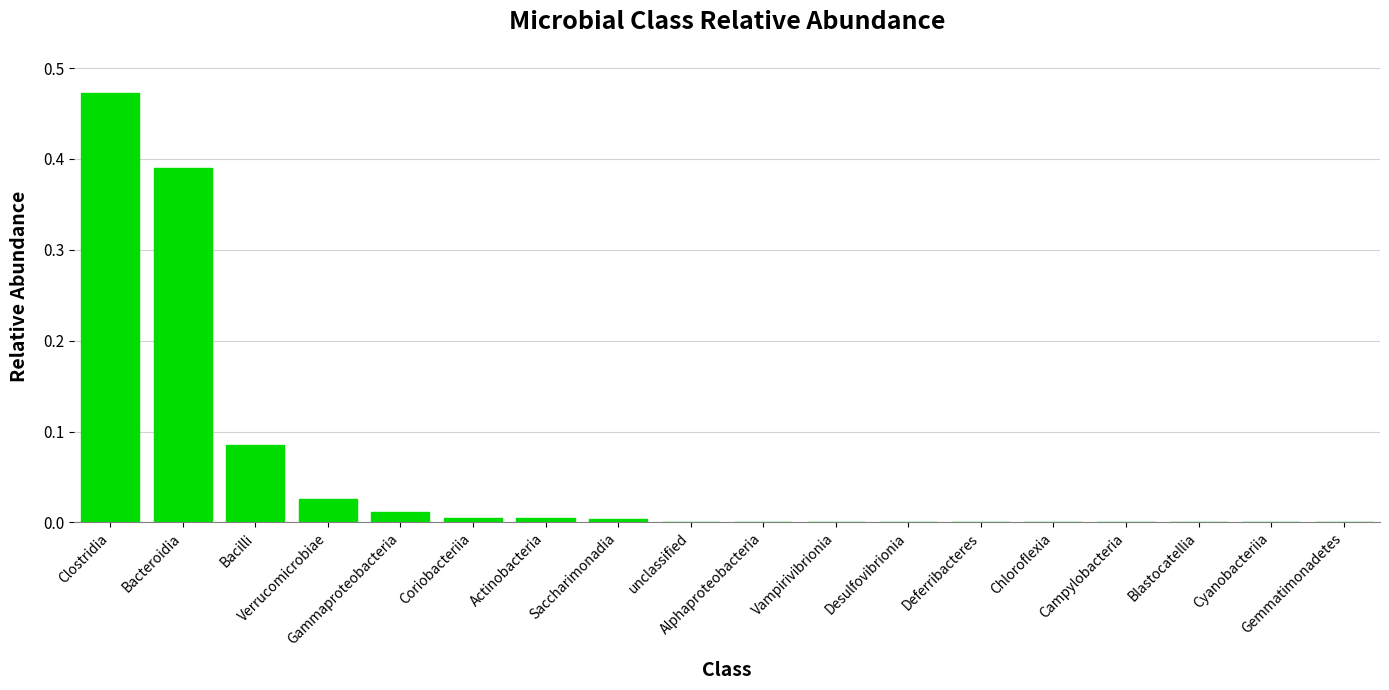

What is the label of the 18th bar from the left?

Gemmatimonadetes